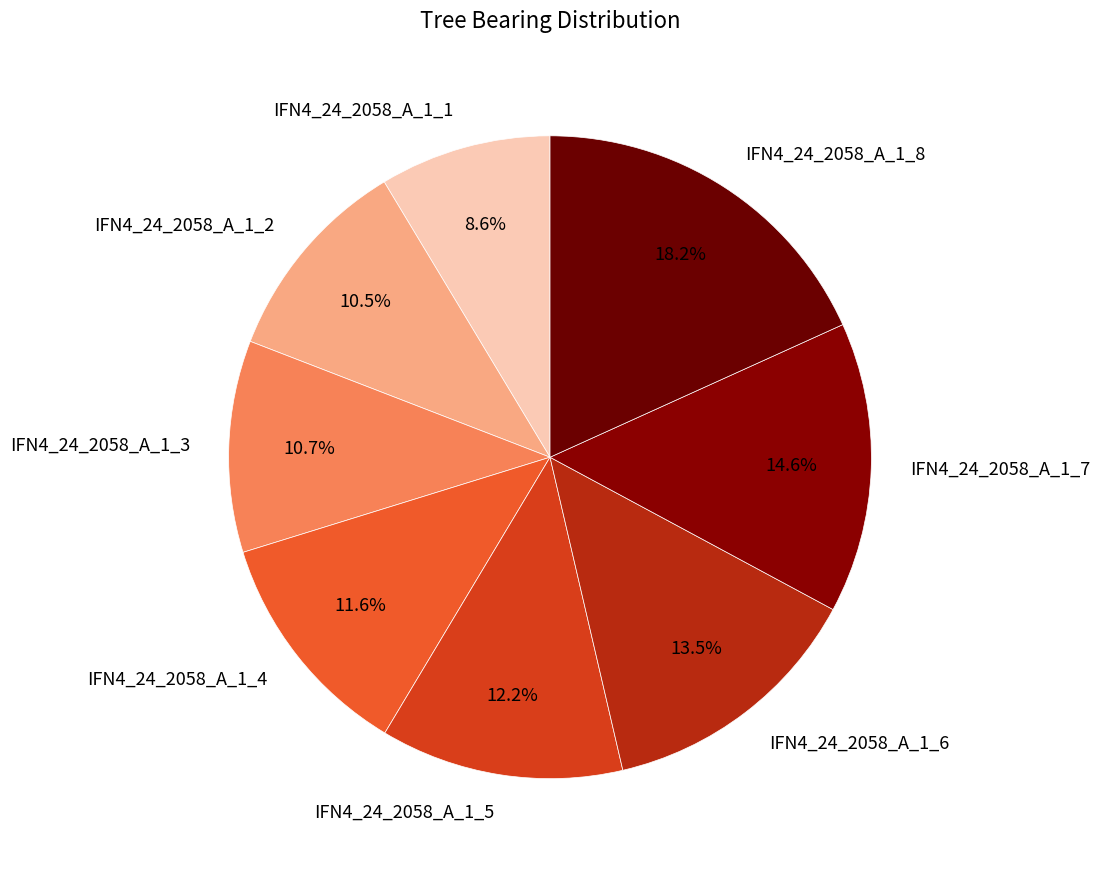

Which has a higher value, IFN4_24_2058_A_1_2 or IFN4_24_2058_A_1_6?

IFN4_24_2058_A_1_6